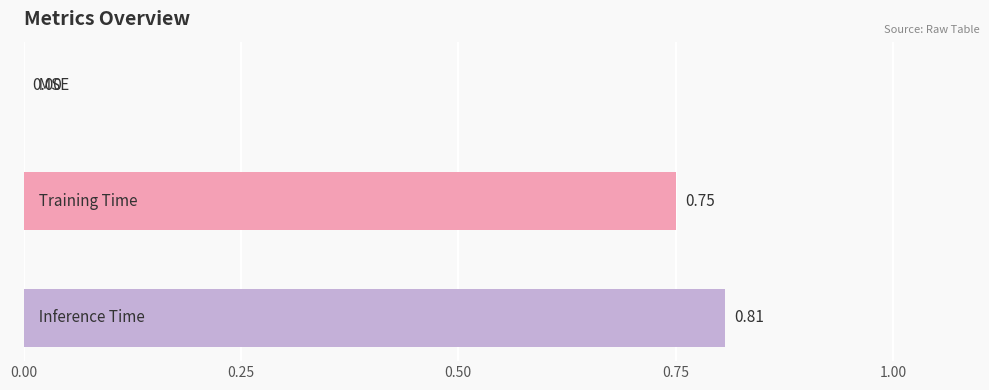

How many values are between 0 and 1?

3